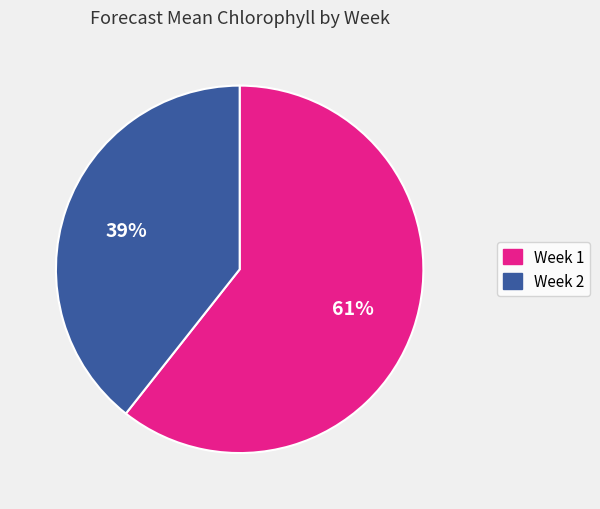

Do Week 2 and Week 1 together represent more than half of the pie?

Yes